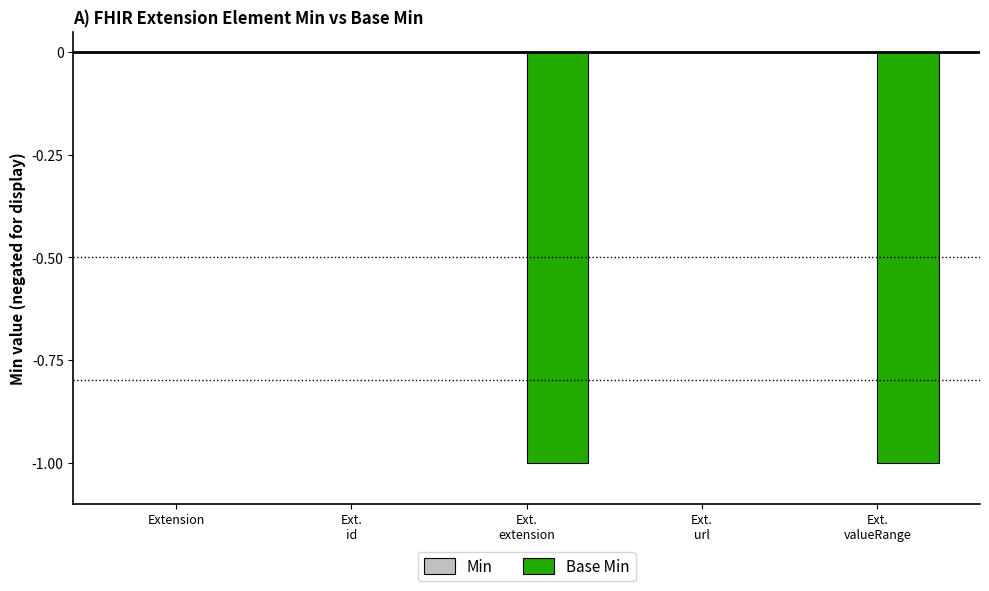

The chart shows a value of -1 at Extension. True or false?

False